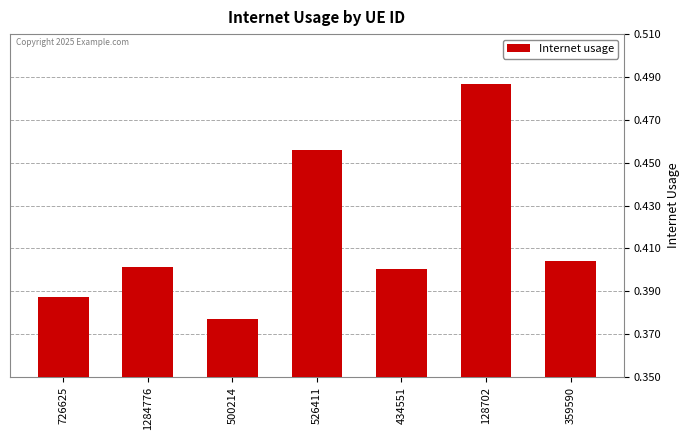

What is the sum of all values?

2.9